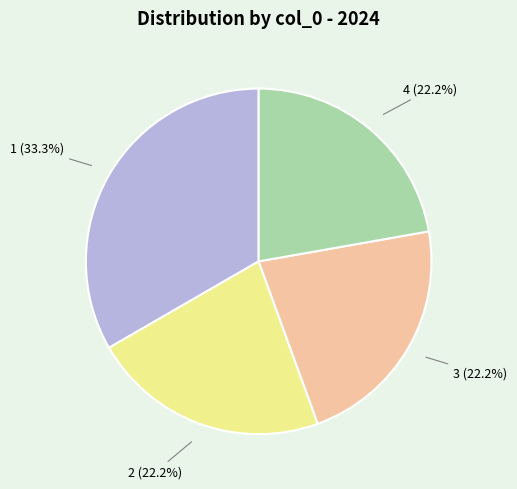

Which category has the biggest portion of the pie?

1